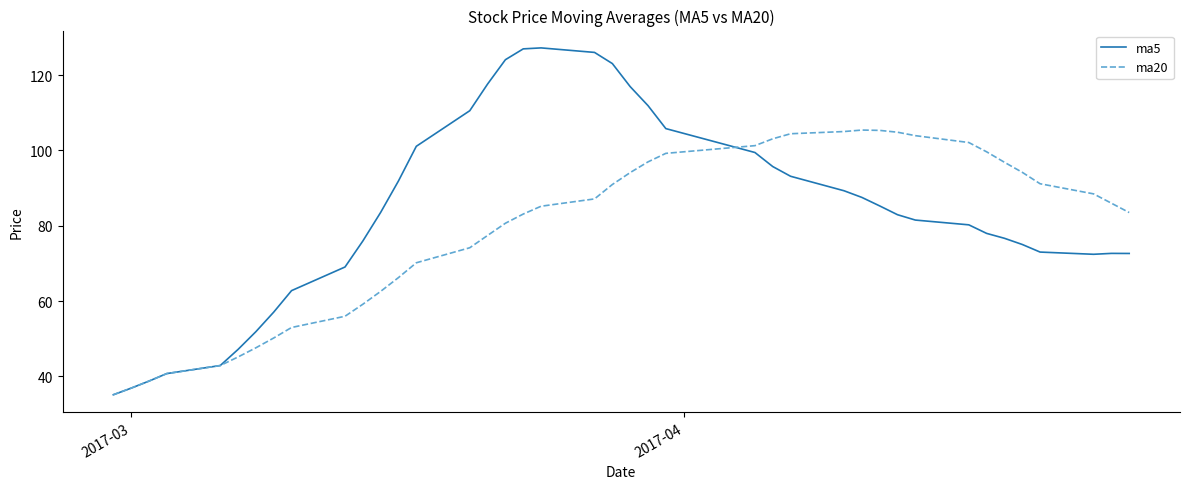

What is the difference between the maximum and minimum values in the ma20 series?

70.3